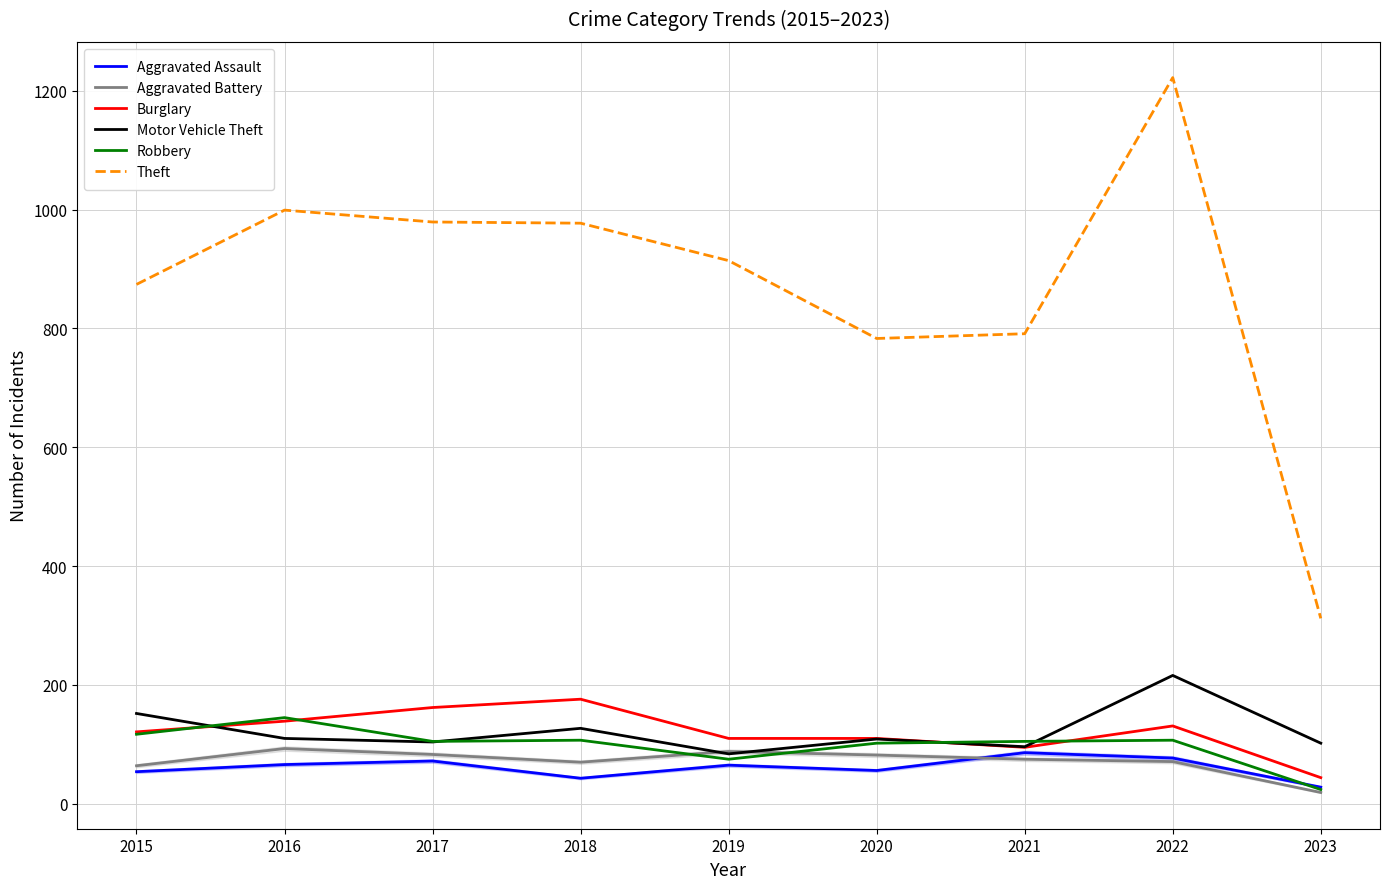

Is the value of Motor Vehicle Theft at 2023 greater than the value of Aggravated Assault at 2021?

Yes